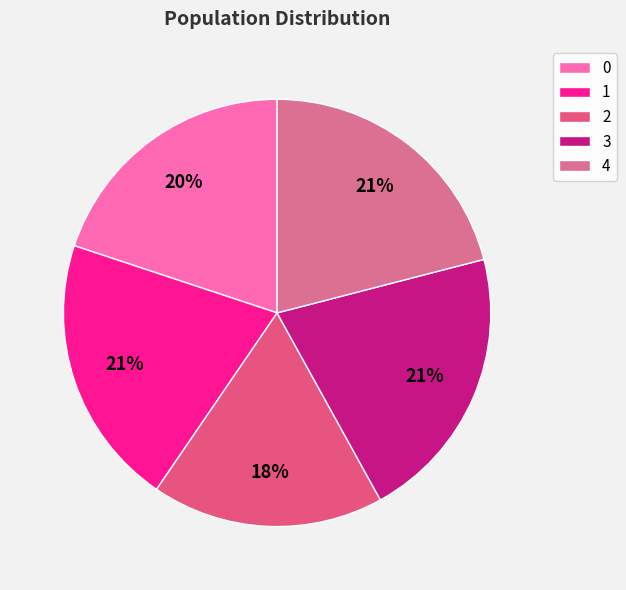

To the nearest percent, what is the combined percentage of 4 and 3?

42%